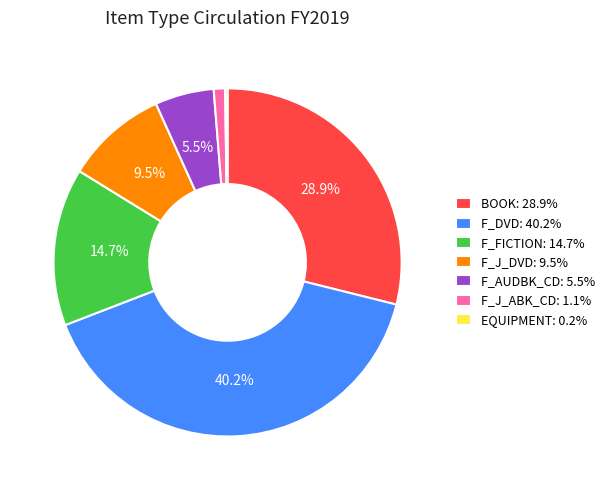

Is there any slice that represents more than half of the pie?

No